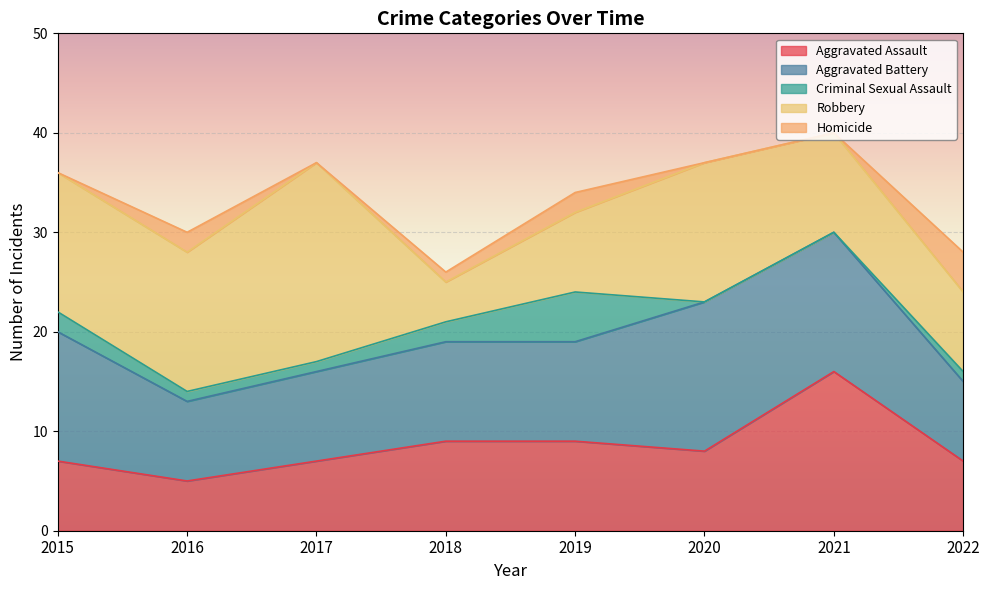

What is the difference between the maximum and second lowest values in the Criminal Sexual Assault series?

5